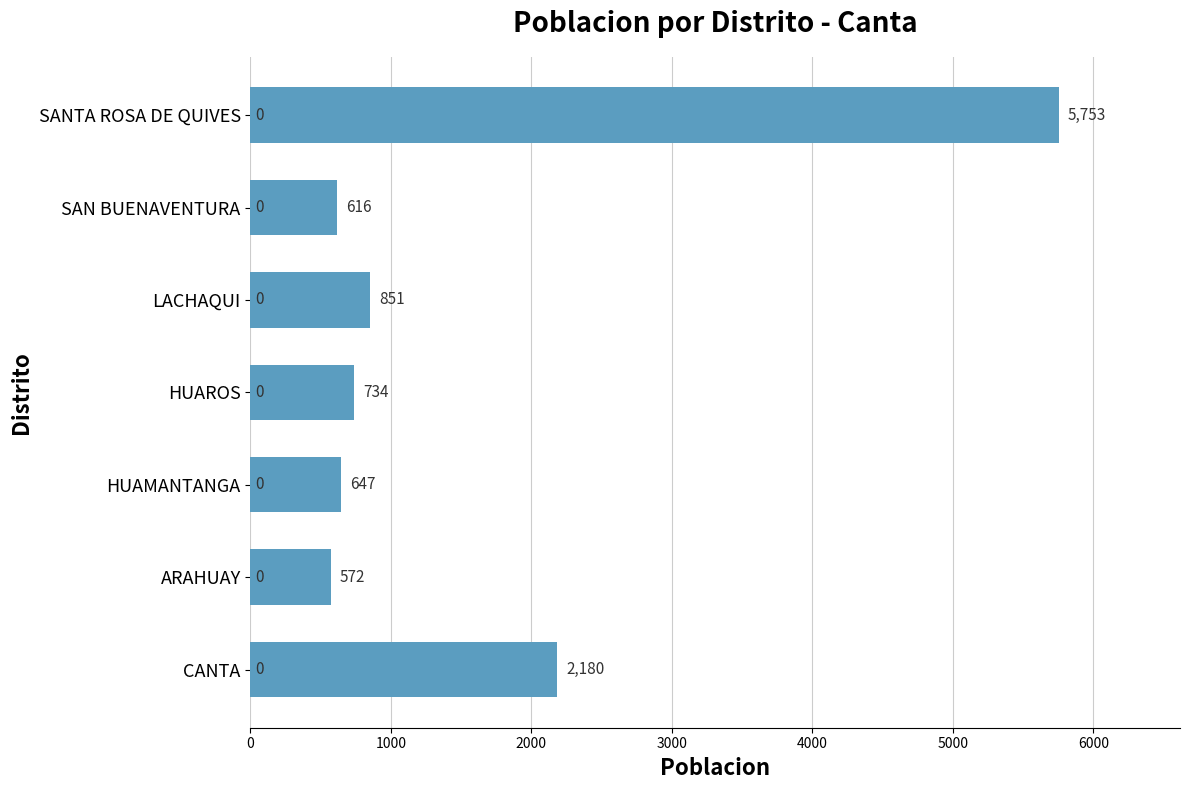

How many bars are there in total?

7